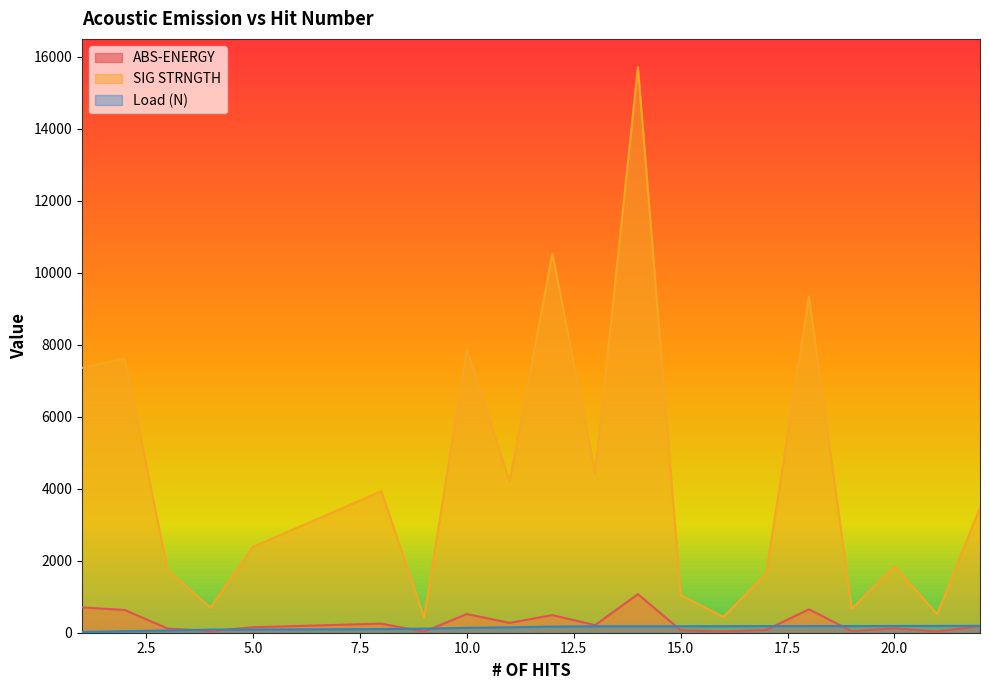

How many data points does each series have?

20